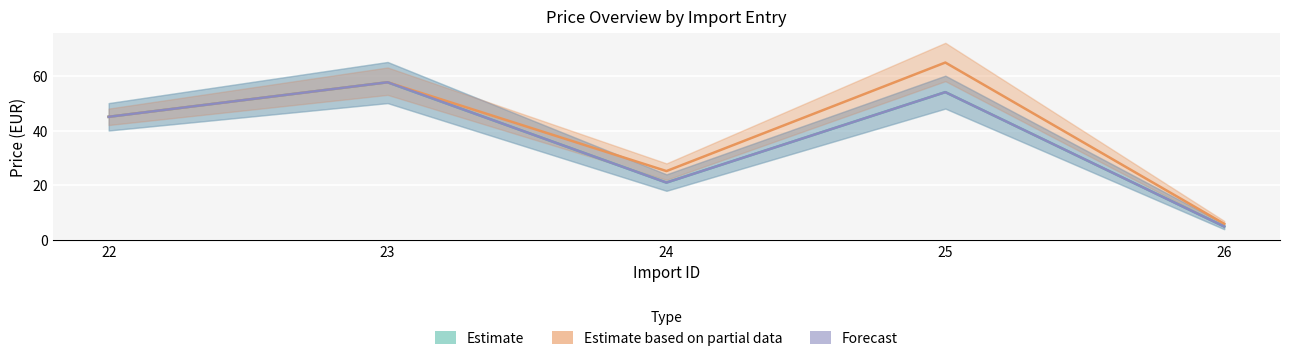

What is the minimum value shown in the chart?

5.0